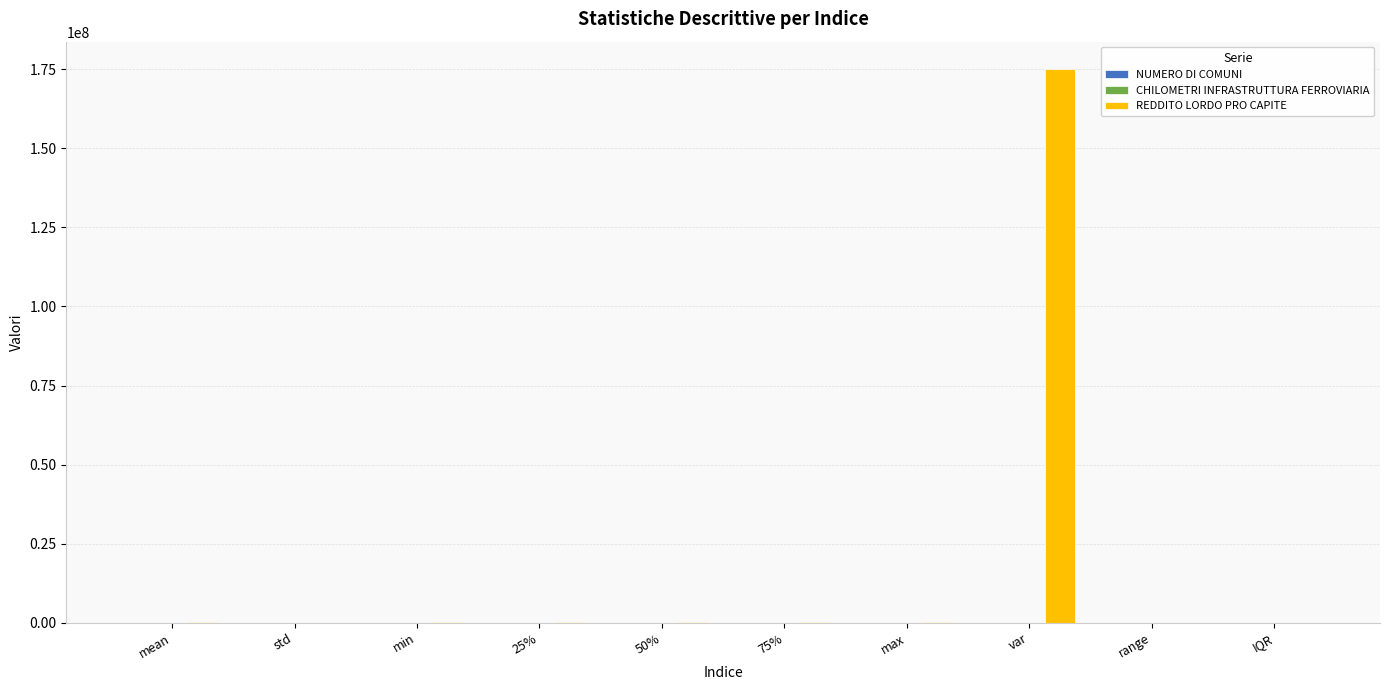

What is the greatest value displayed?

174943021.9